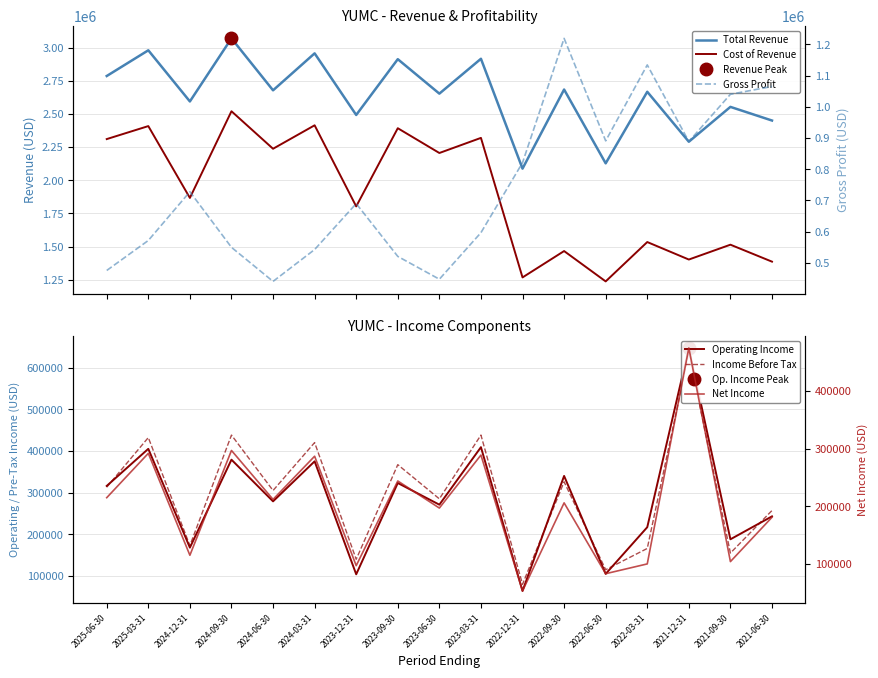

Read the Income Before Tax value at 2024-06-30, to the nearest 100.

305000